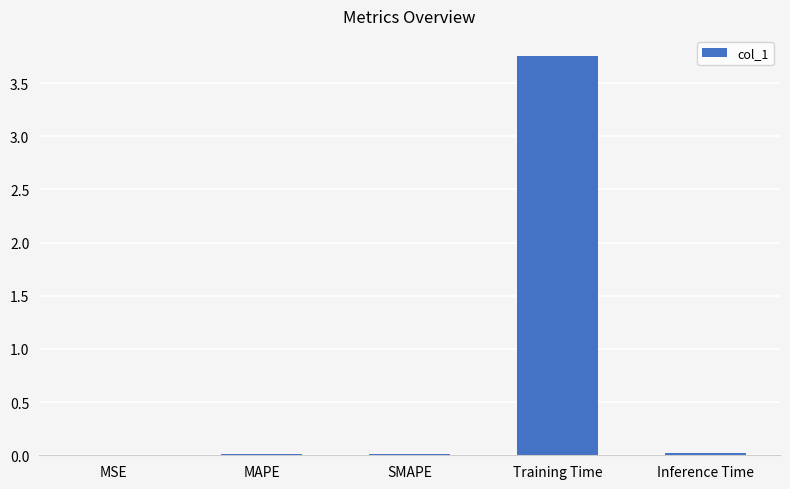

The chart shows a value of 6.4 at Training Time. True or false?

False